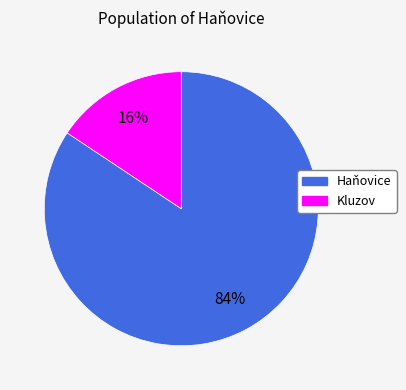

Which category has the smallest portion of the pie?

Kluzov